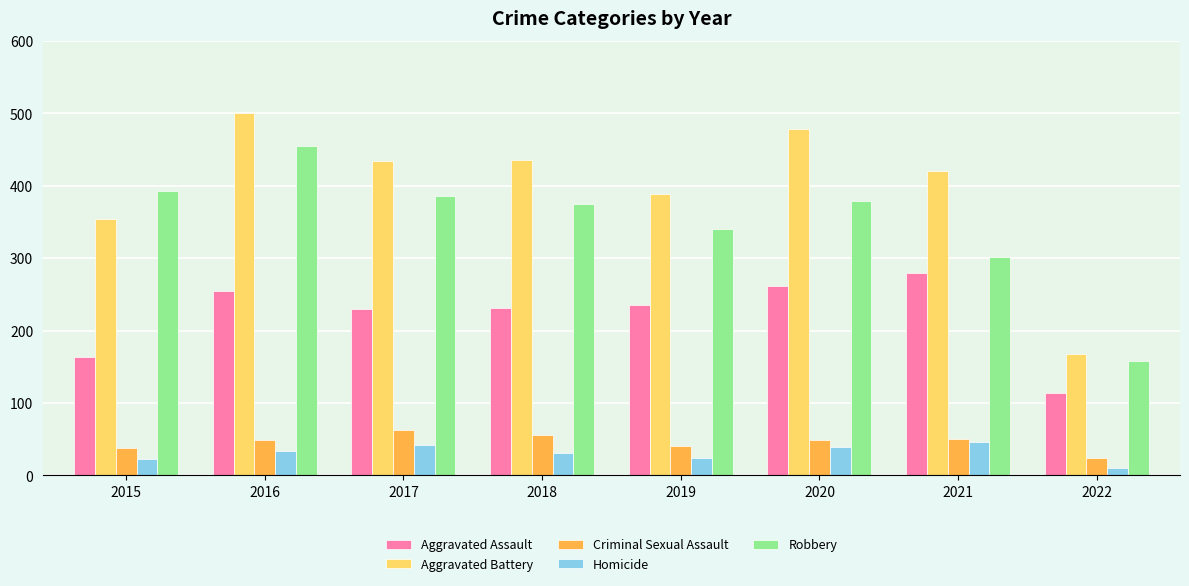

What is the total value across all series at 2016?

1293